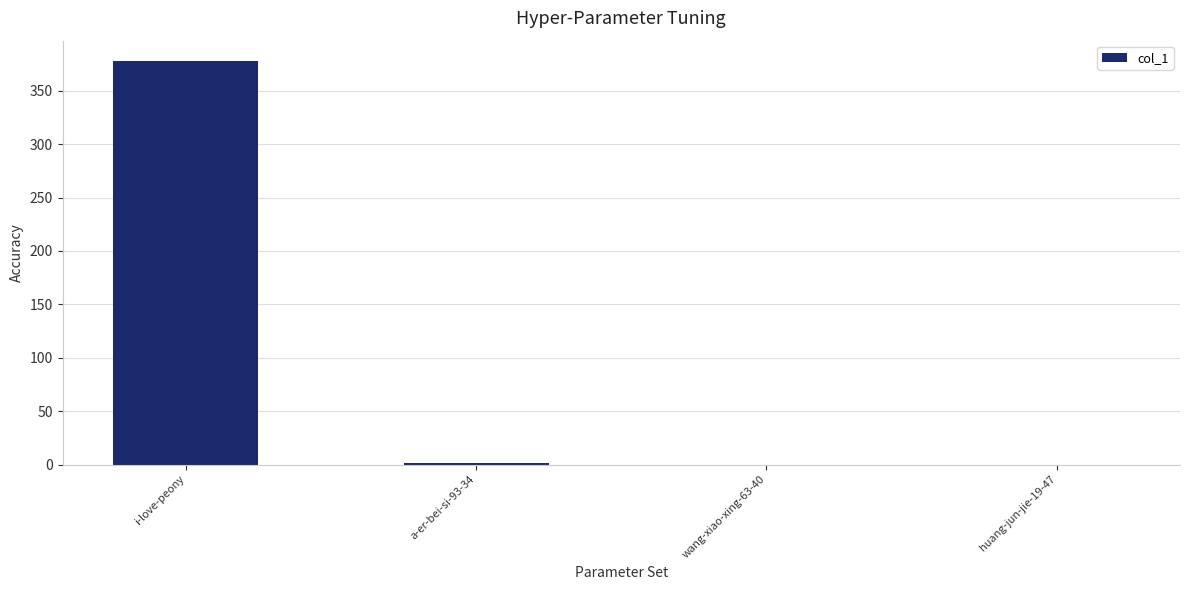

How many data points does each series have?

4